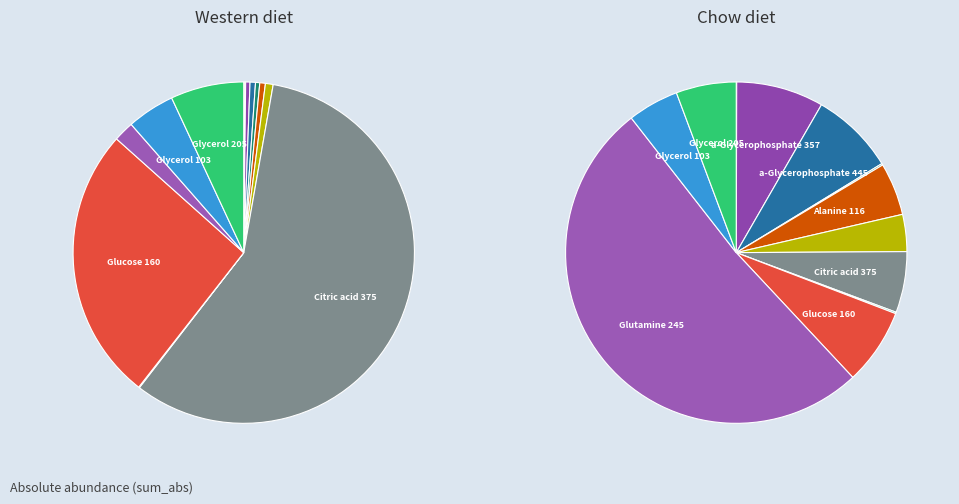

How many segments does this pie chart have?

13